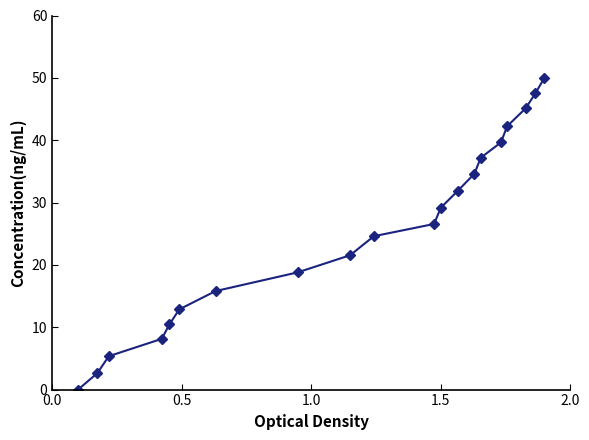

True or false: there are more than 2 points higher than both neighbors.

False